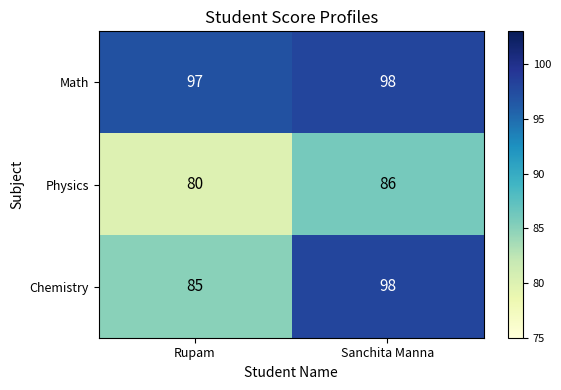

Between Rupam and Sanchita Manna, which series saw the biggest shift?

Chemistry